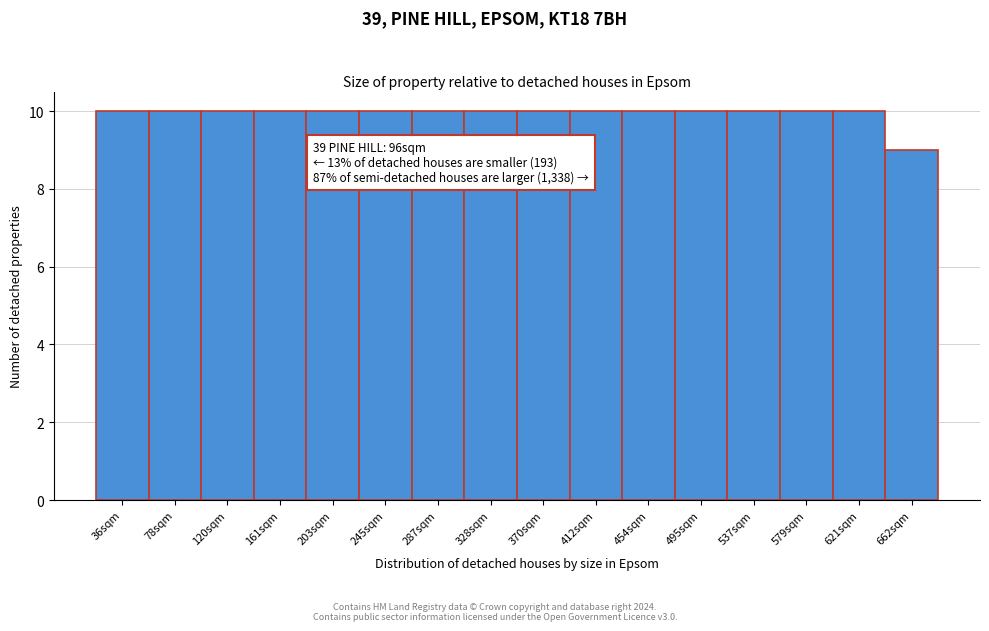

Reading left to right, transcribe all the data shown in this chart.

10	10	10	10	10	10	10	10	10	10	10	10	10	10	10	9